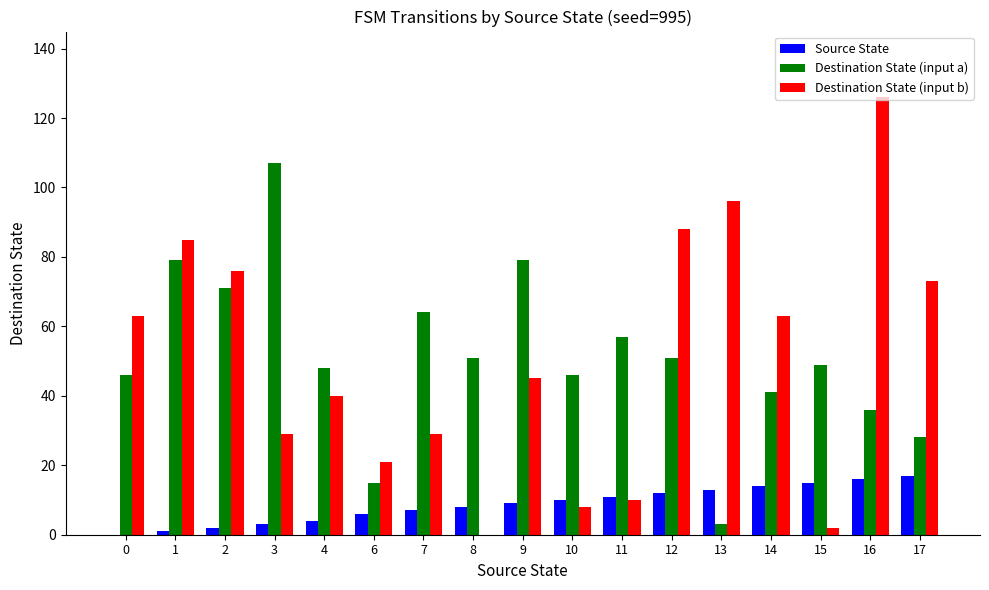

What is the sum of all Destination State (input b) values?

854